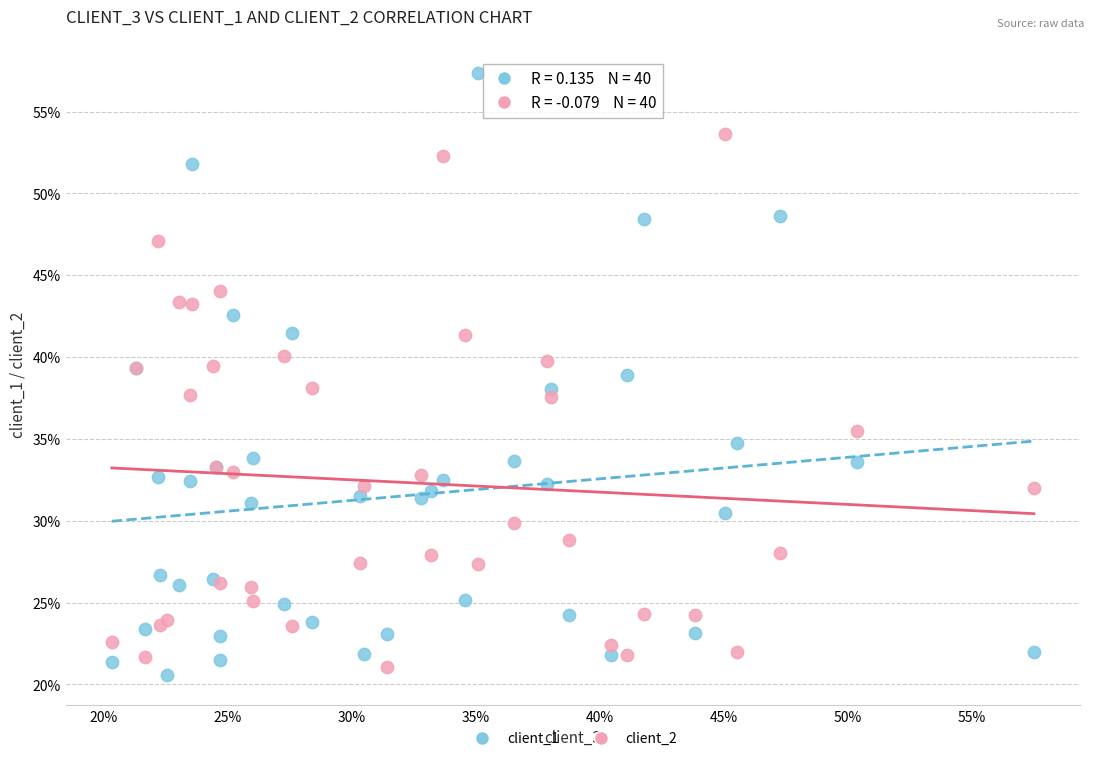

Which series has the largest Y range (max minus min)?

client_1